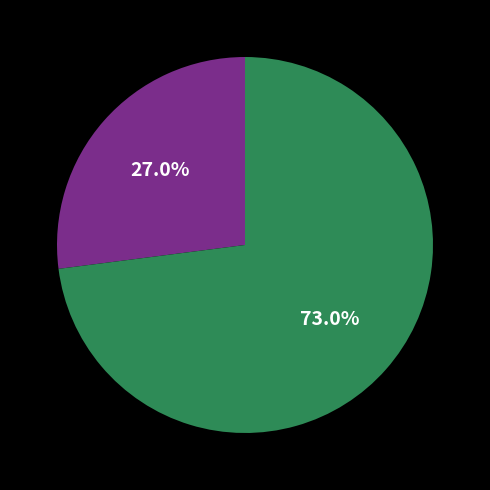

Is there a majority slice in this chart?

Yes